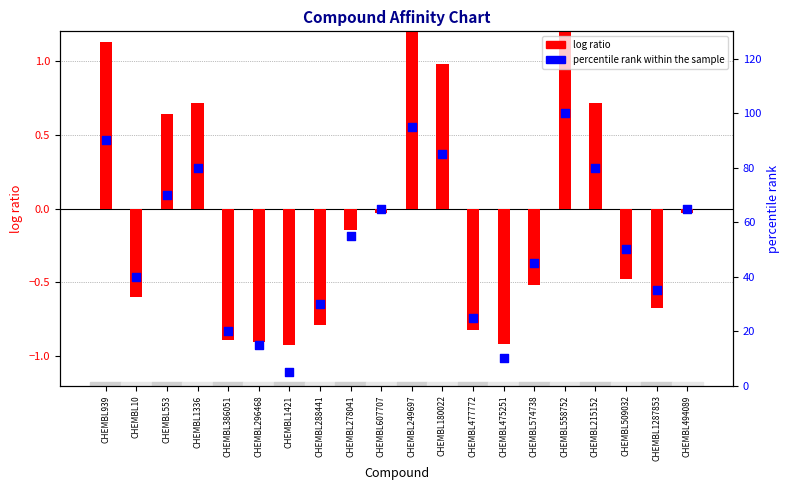

At which category is the sum across all series the highest?

CHEMBL558752